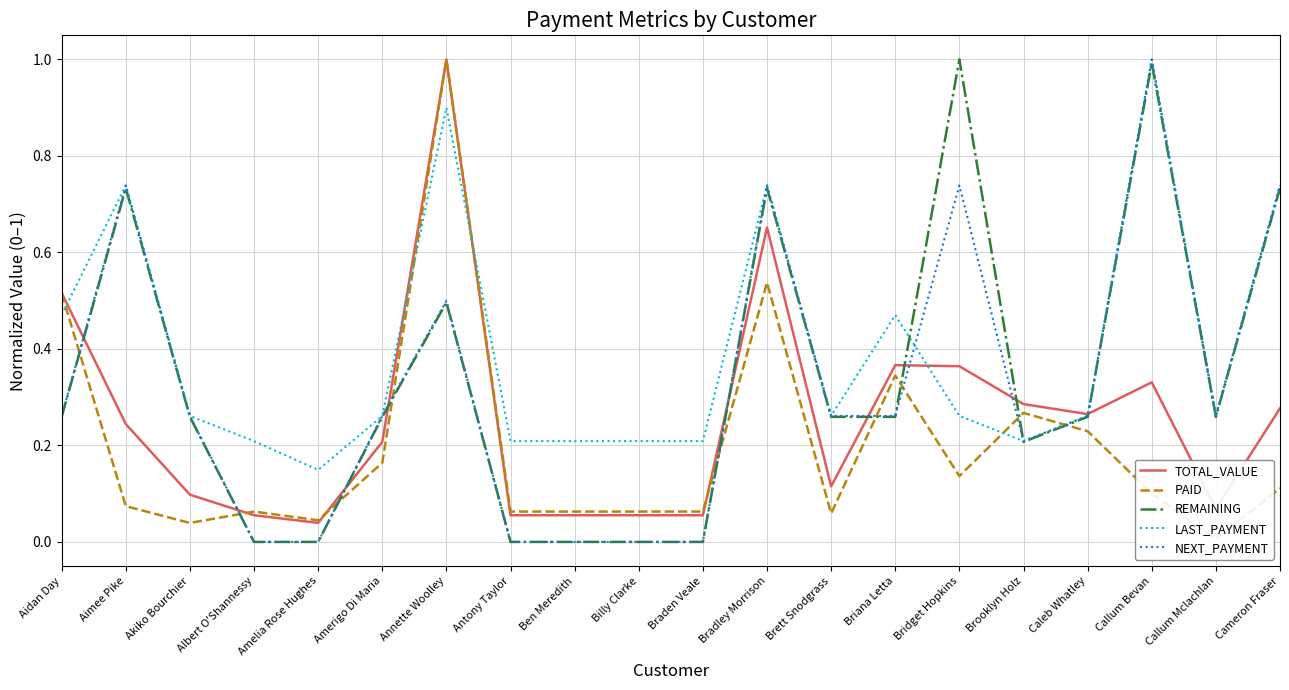

What is the difference between the highest and lowest values at Braden Veale?

0.2